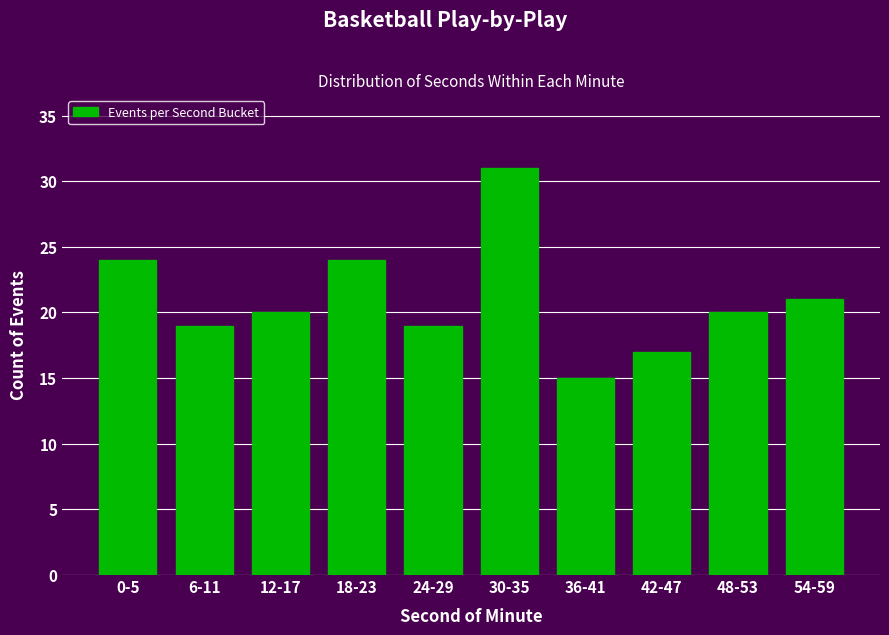

Reading right to left, transcribe all the data shown in this chart.

21	20	17	15	31	19	24	20	19	24